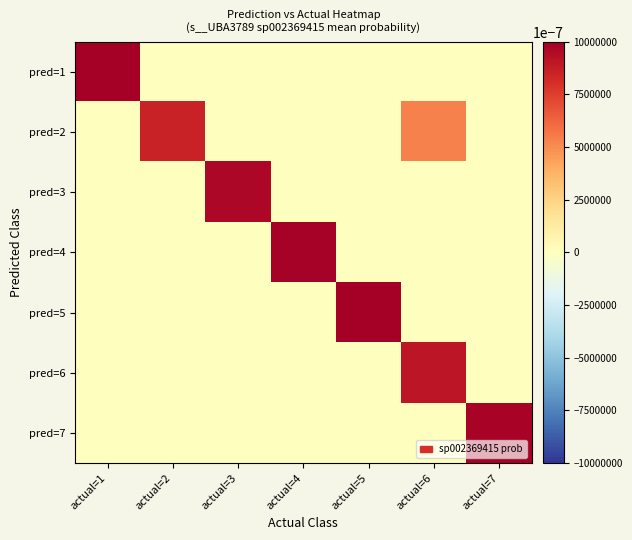

What is the spread (max minus min) of values at actual=4?

1.0